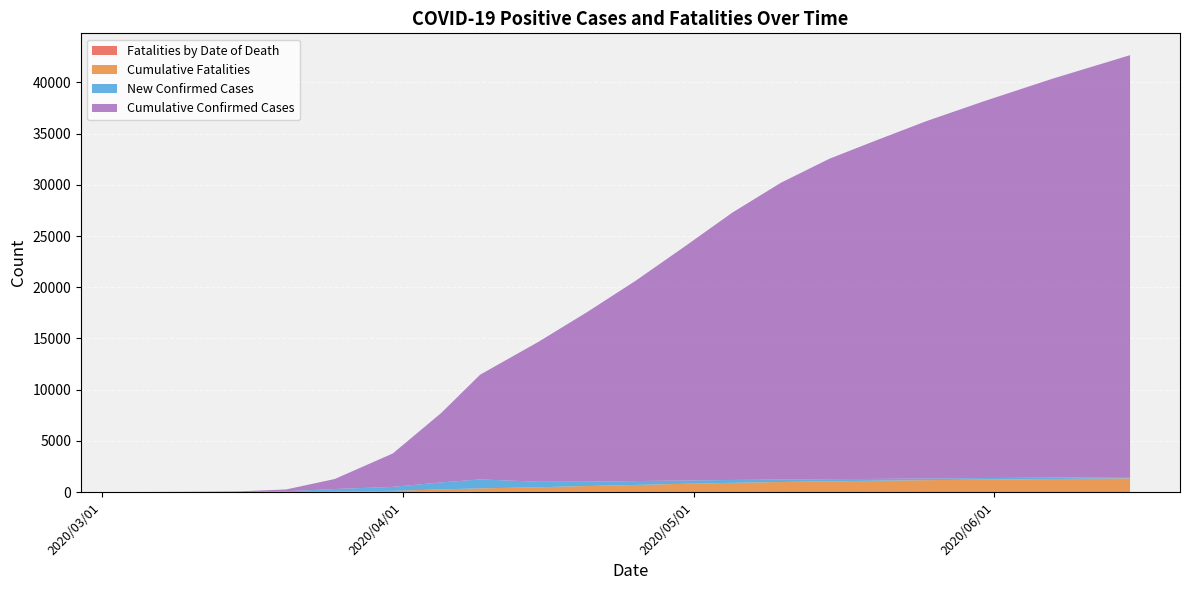

Reading right to left, list all the values displayed in this chart.

Cumulative Confirmed Cases: 2020/06/15=41200	2020/06/07=38950	2020/05/31=36820	2020/05/25=34896	2020/05/20=33120	2020/05/15=31290	2020/05/10=28979	2020/05/05=26110	2020/04/30=22798	2020/04/25=19543	2020/04/20=16543	2020/04/15=13655	2020/04/09=10230	2020/04/05=6793	2020/03/31=3266	2020/03/25=975	2020/03/20=175	2020/03/15=56	2020/03/09=12	2020/03/04=0
New Confirmed Cases: 2020/06/15=130	2020/06/07=140	2020/05/31=150	2020/05/25=165	2020/05/20=180	2020/05/15=210	2020/05/10=245	2020/05/05=280	2020/04/30=320	2020/04/25=380	2020/04/20=430	2020/04/15=542	2020/04/09=877	2020/04/05=681	2020/03/31=392	2020/03/25=263	2020/03/20=67	2020/03/15=0	2020/03/09=7	2020/03/04=0
Cumulative Fatalities: 2020/06/15=1330	2020/06/07=1270	2020/05/31=1210	2020/05/25=1155	2020/05/20=1100	2020/05/15=1040	2020/05/10=970	2020/05/05=890	2020/04/30=789	2020/04/25=678	2020/04/20=567	2020/04/15=445	2020/04/09=322	2020/04/05=223	2020/03/31=101	2020/03/25=26	2020/03/20=9	2020/03/15=1	2020/03/09=0	2020/03/04=0
Fatalities by Date of Death: 2020/06/15=4	2020/06/07=4	2020/05/31=5	2020/05/25=5	2020/05/20=6	2020/05/15=7	2020/05/10=8	2020/05/05=10	2020/04/30=12	2020/04/25=15	2020/04/20=18	2020/04/15=22	2020/04/09=33	2020/04/05=38	2020/03/31=12	2020/03/25=6	2020/03/20=3	2020/03/15=1	2020/03/09=0	2020/03/04=0